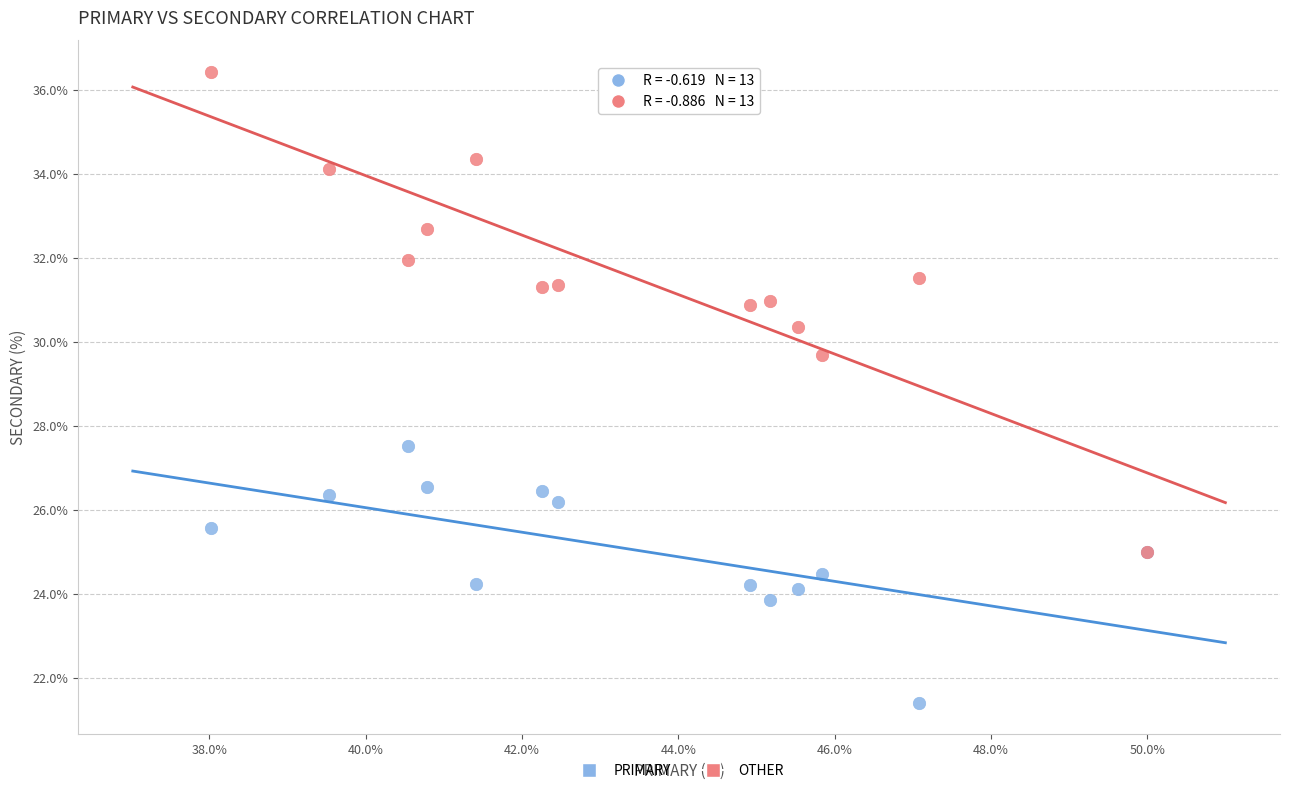

What are all the series names shown in the legend?

PRIMARY, OTHER